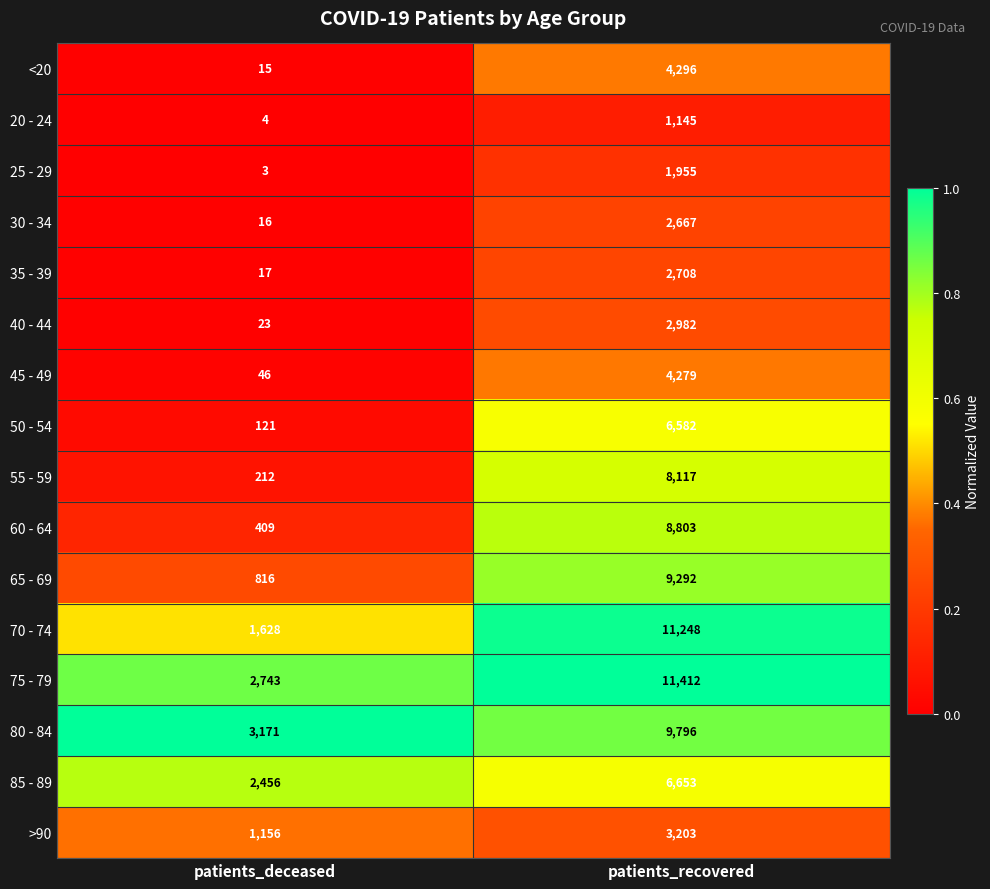

Which series has the largest range (max minus min)?

70 - 74